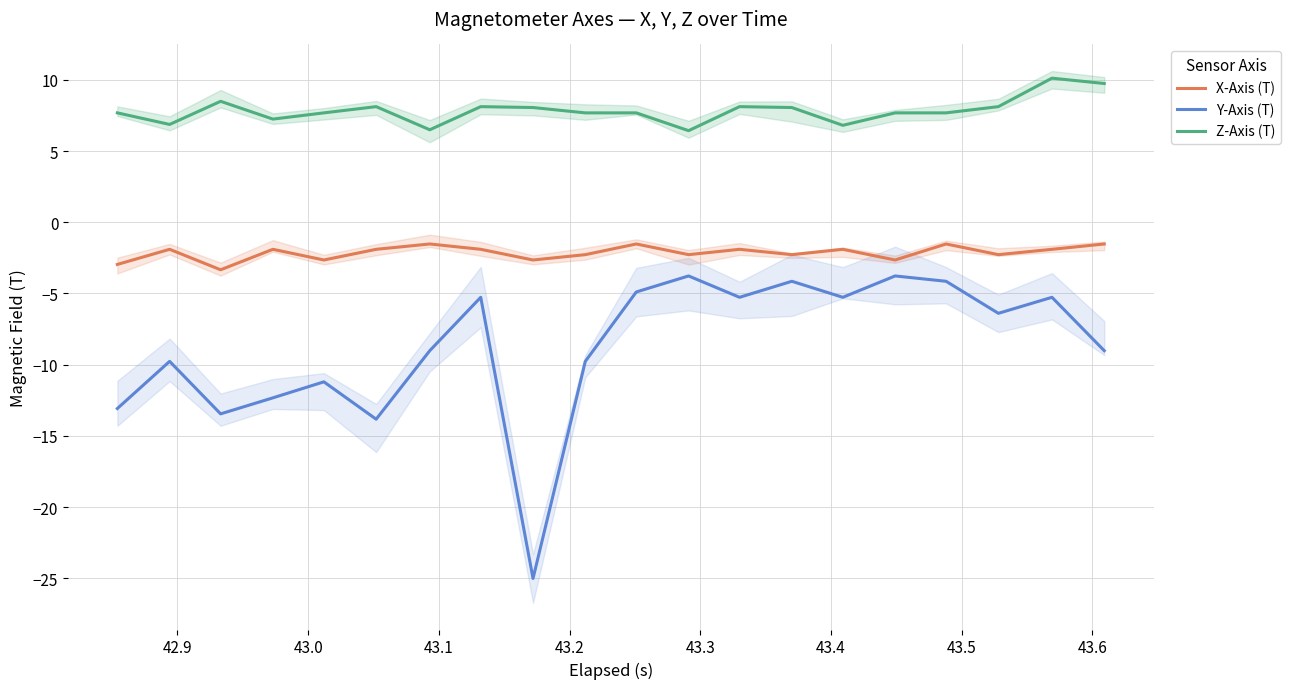

True or false: Y-Axis (T) and Z-Axis (T) cross at least once.

False